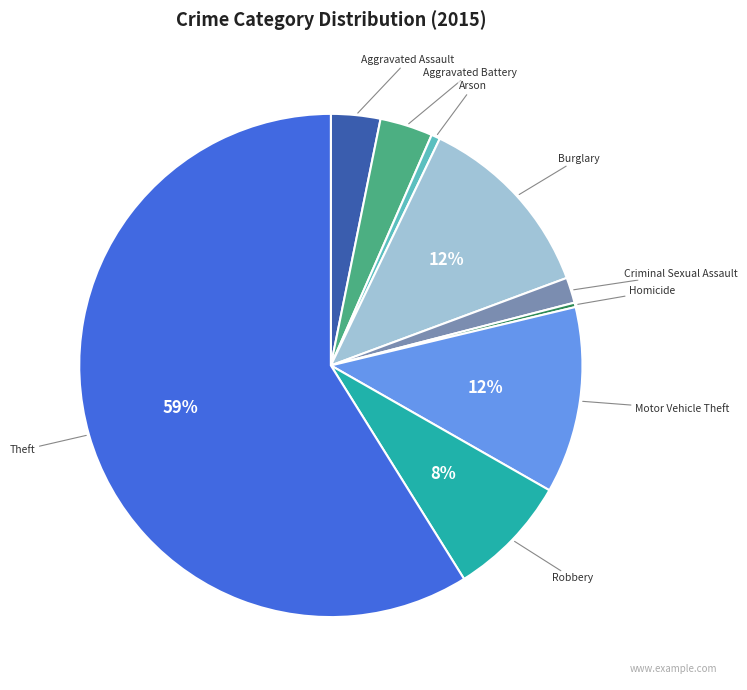

To the nearest percent, what is the difference between the Aggravated Battery and Burglary slice percentages?

9%